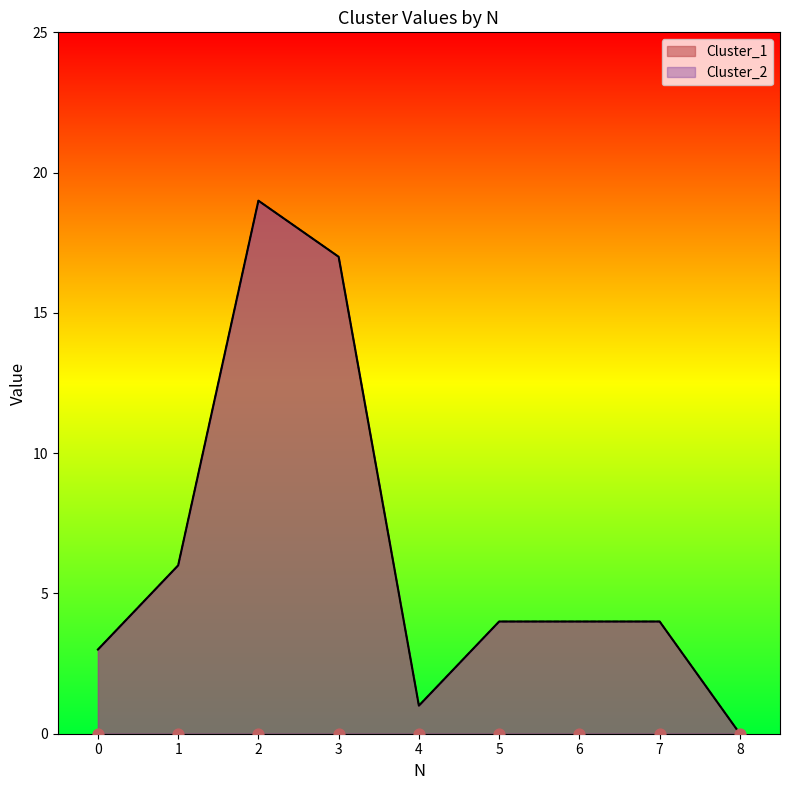

Which series contains the lowest Y value?

Cluster_1